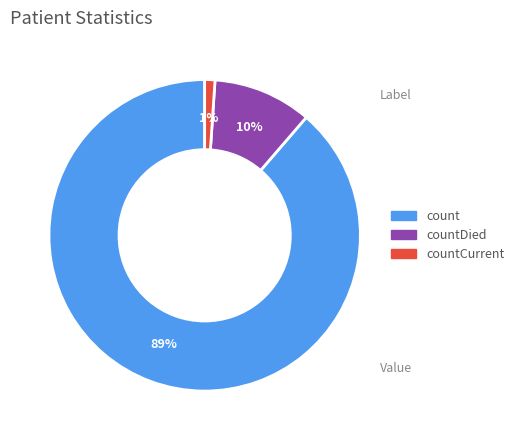

Combined, do countCurrent and countDied account for over 50%?

No